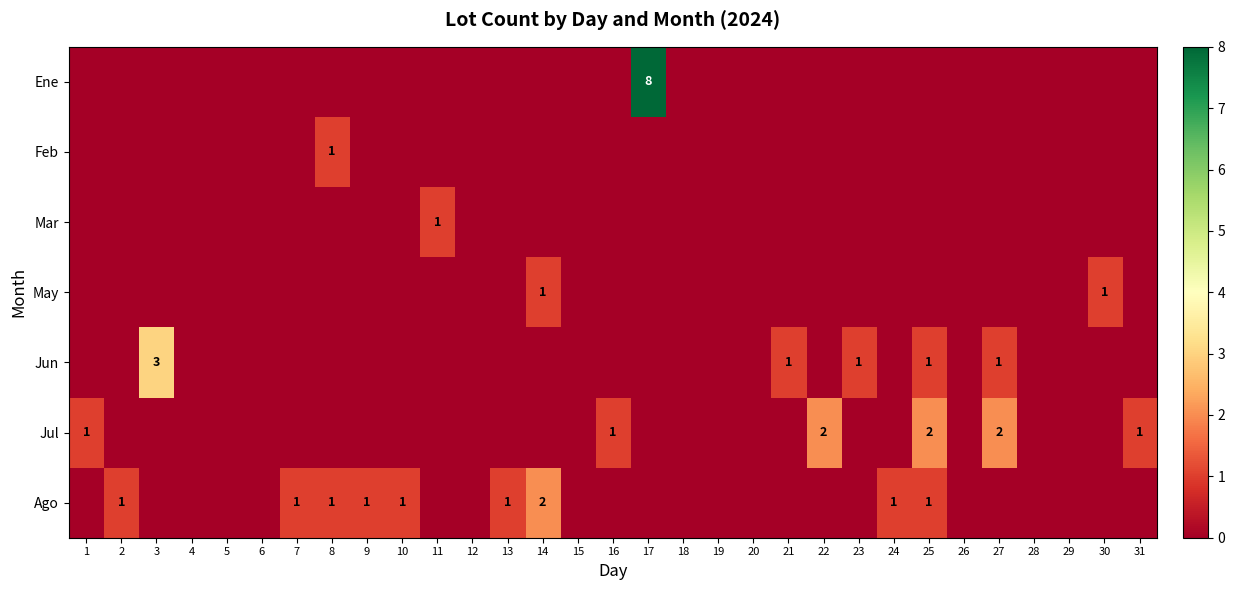

Which label corresponds to the largest value in the chart?

17